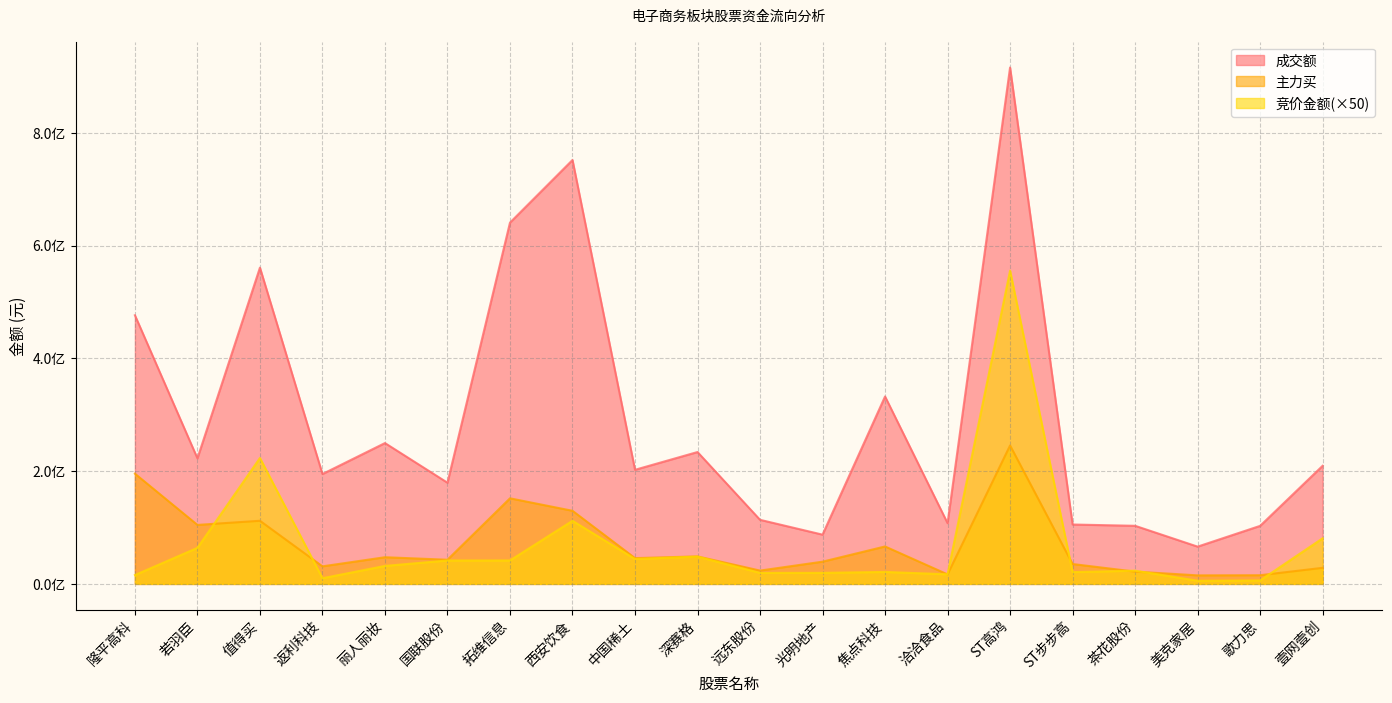

What is the total value across all series at 丽人丽妆?

329148342